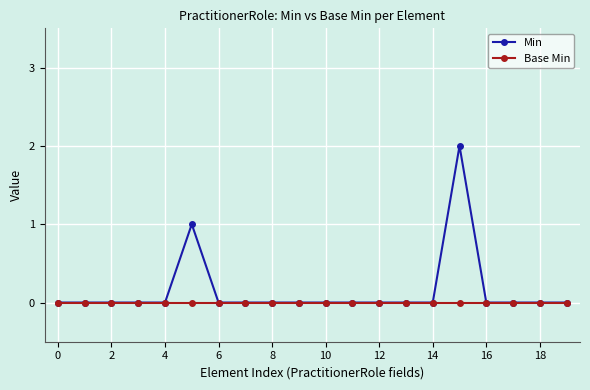

What is the maximum value shown in the chart?

2